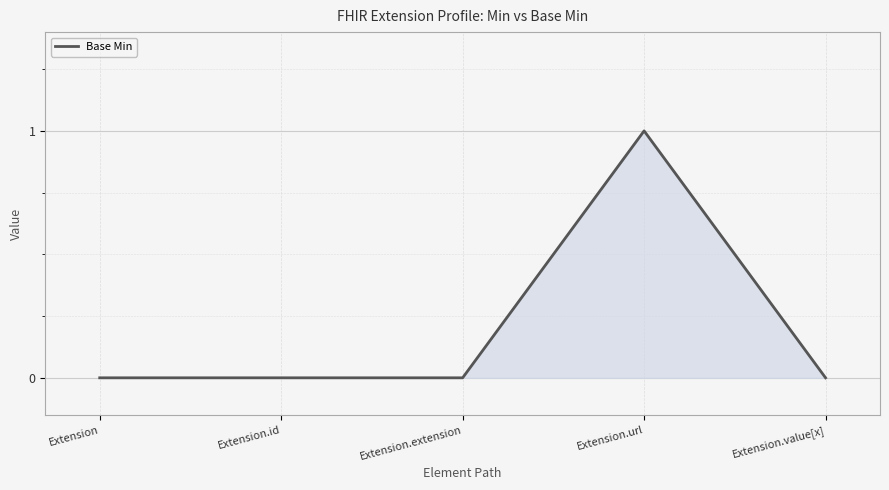

How many values are between 0 and 1?

5